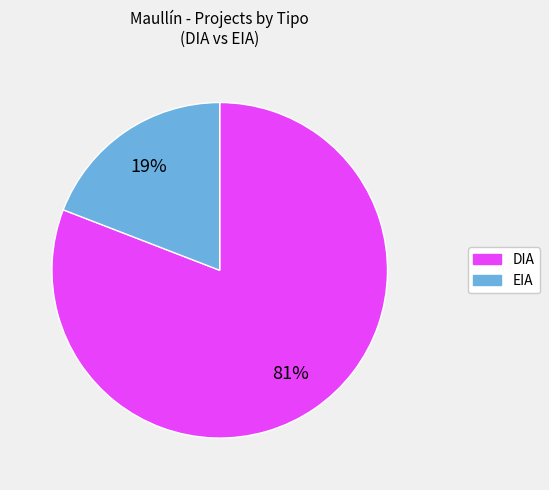

What is the smallest slice in the pie chart?

EIA